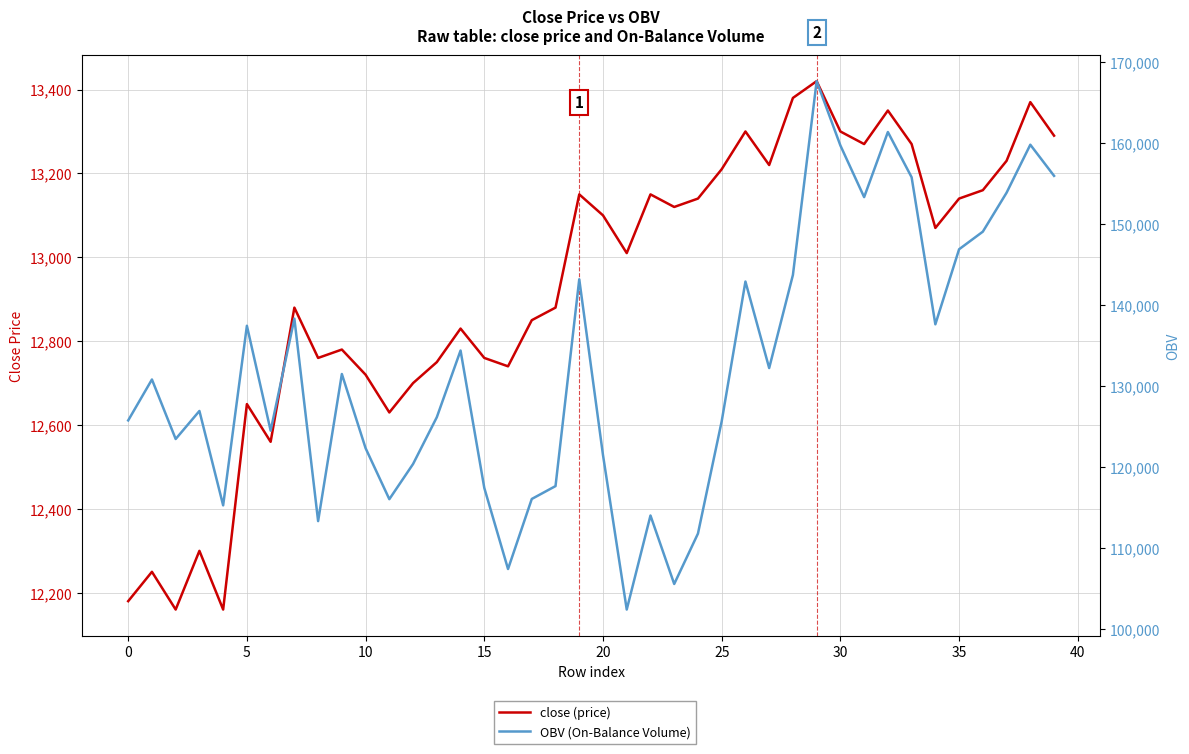

What is the approximate value of OBV at 28?

143695